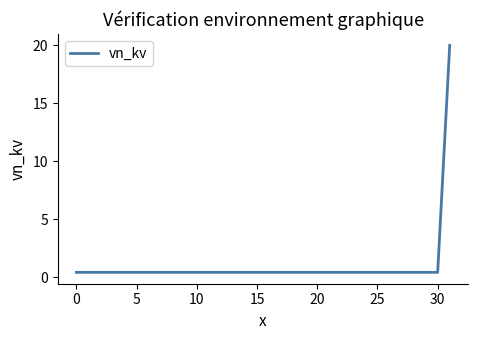

What is the greatest value displayed?

20.0